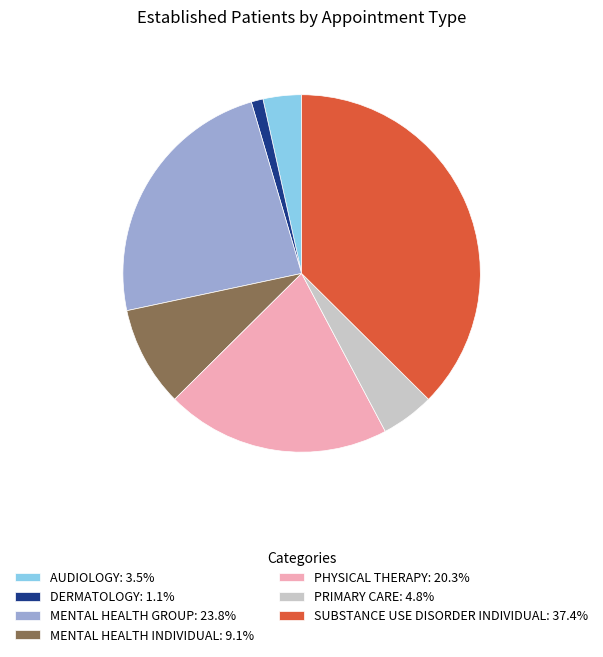

Is PRIMARY CARE: 4.8% the majority of the pie?

No